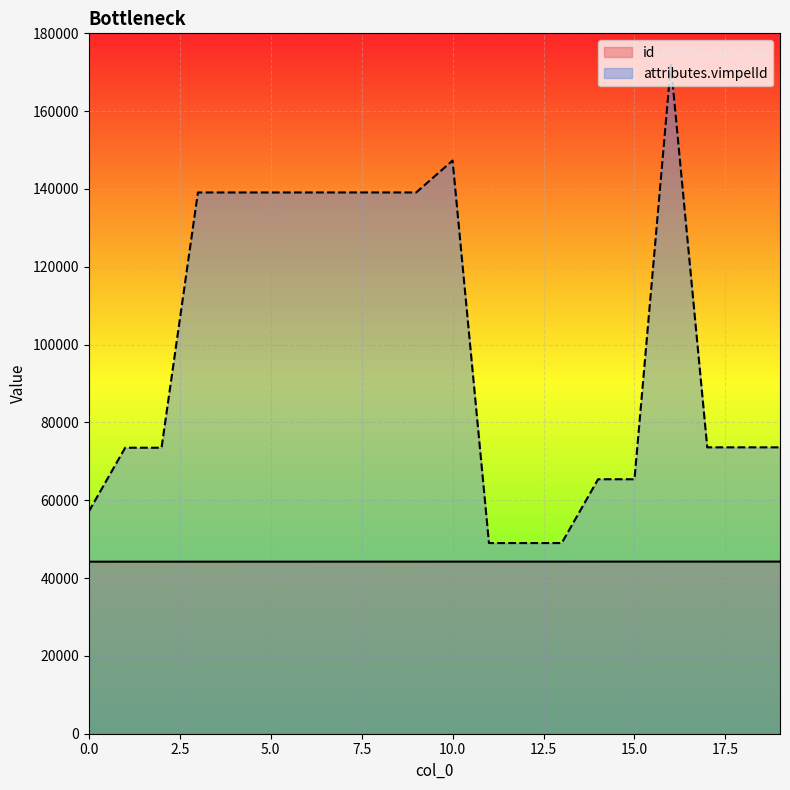

How many data points does each series have?

20